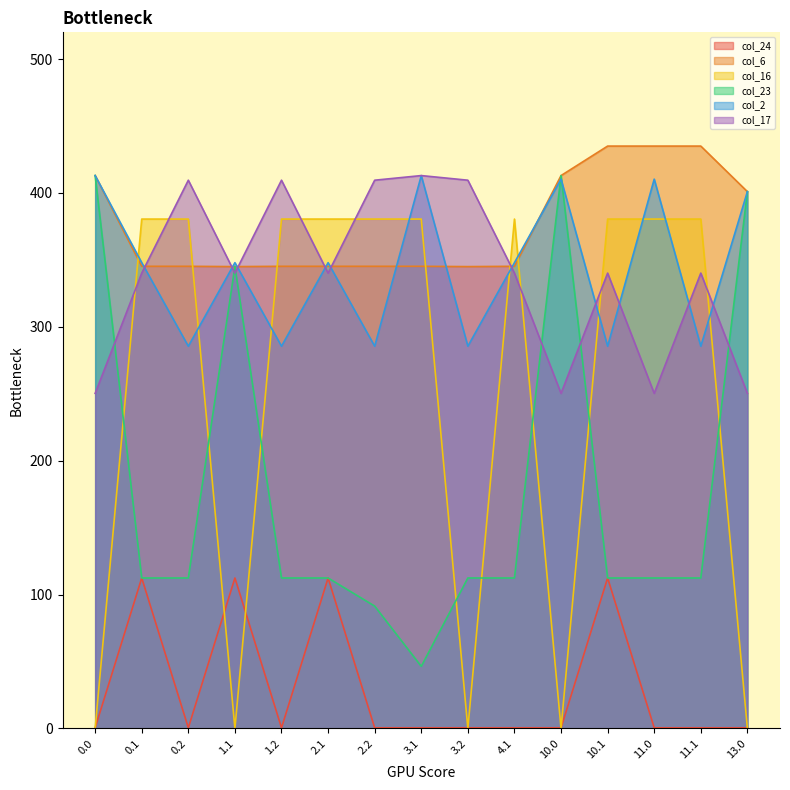

Which has a higher value, 1.2 or 2.1?

2.1